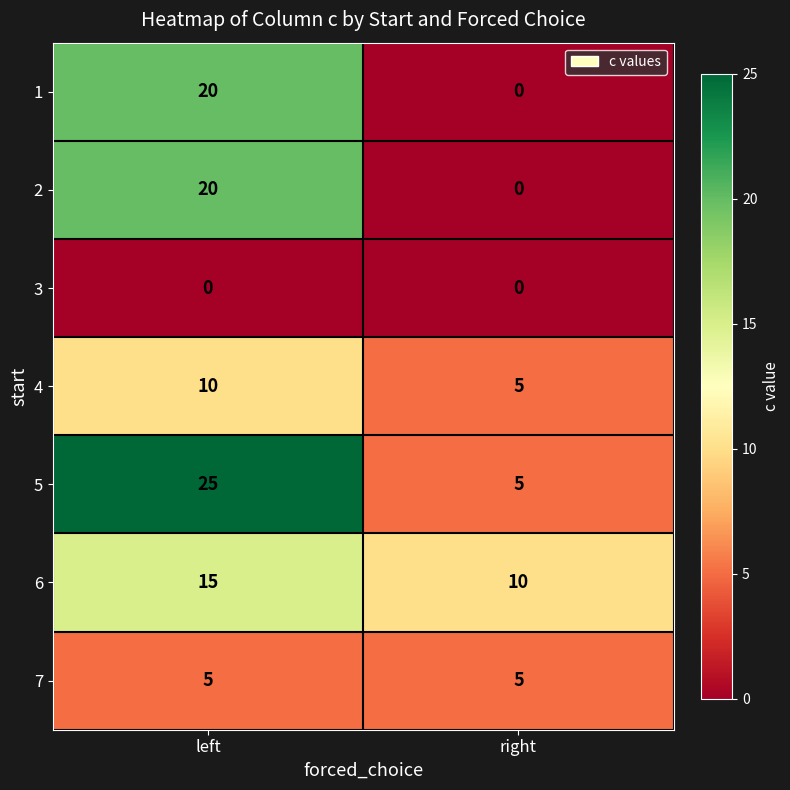

What is the total value across all series at right?

25